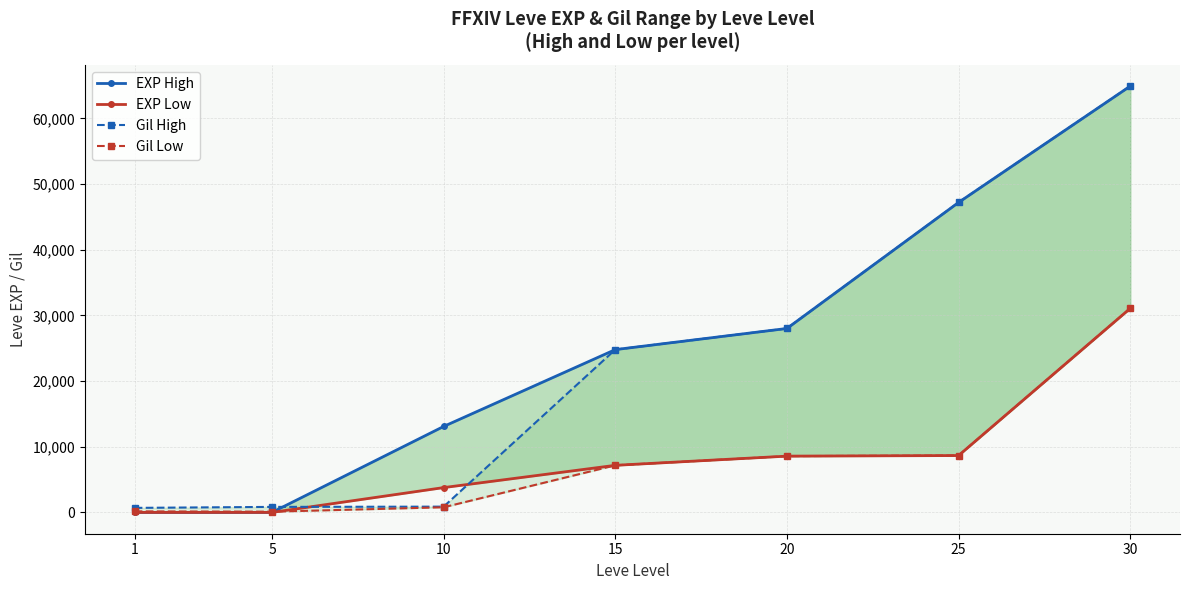

How many series are shown in this chart?

4